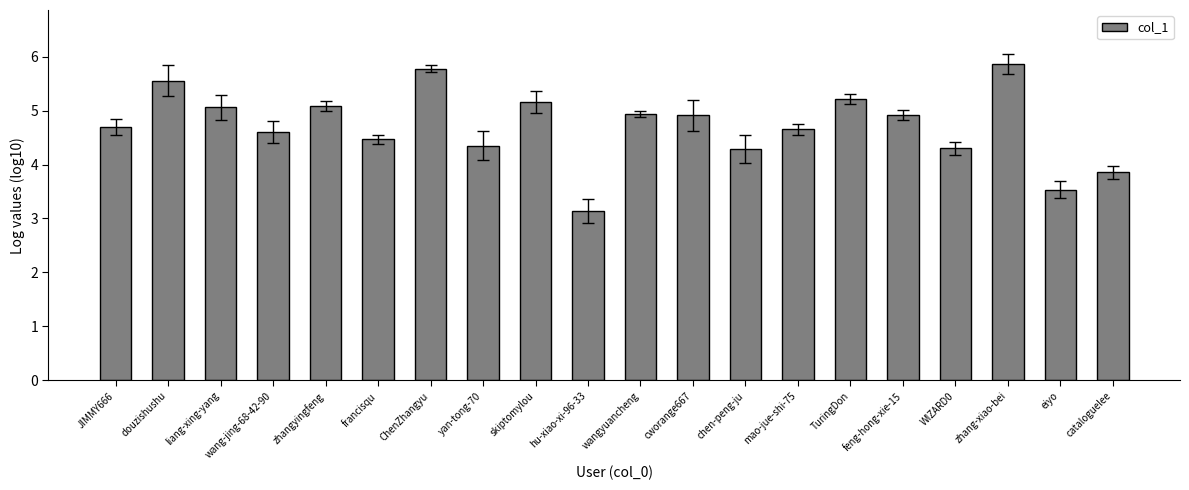

What is the change in value from ChenZhangyu to WIZARD0?

-1.5